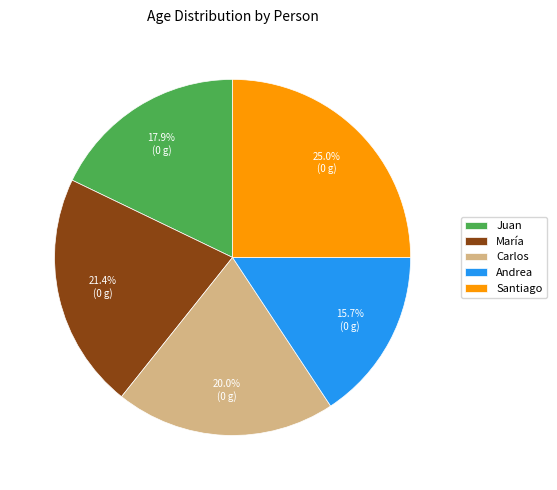

Which has a higher value, Andrea or Carlos?

Carlos